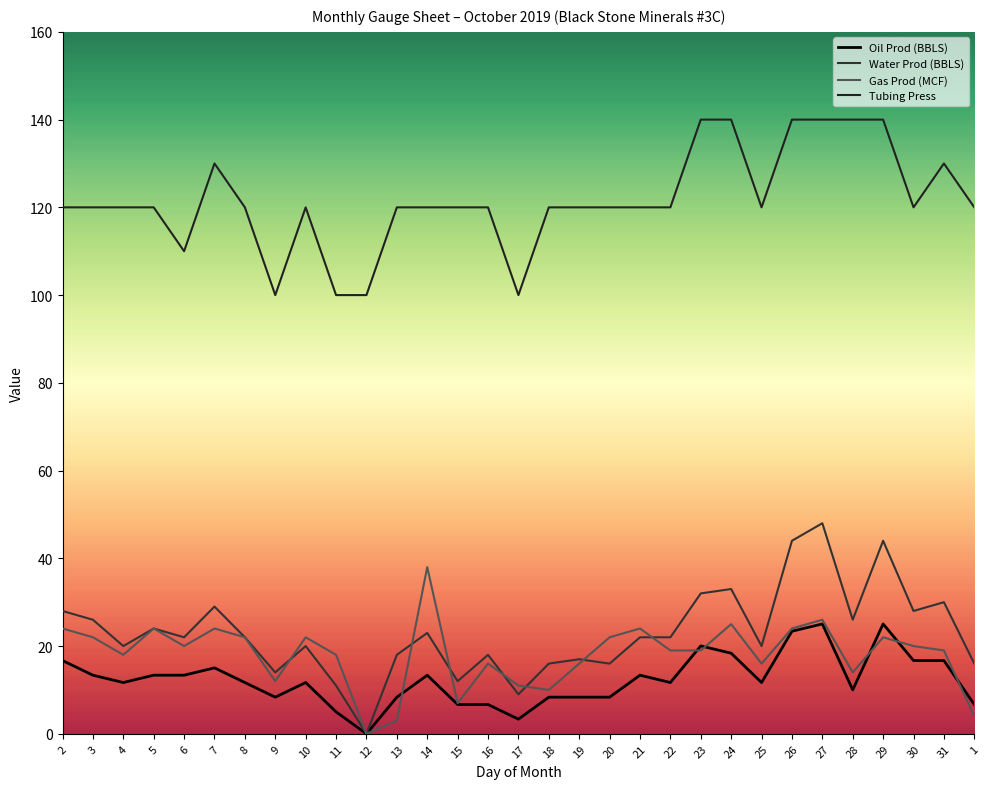

In Oil Prod (BBLS), how many points are lower than both neighbors (excluding endpoints)?

7